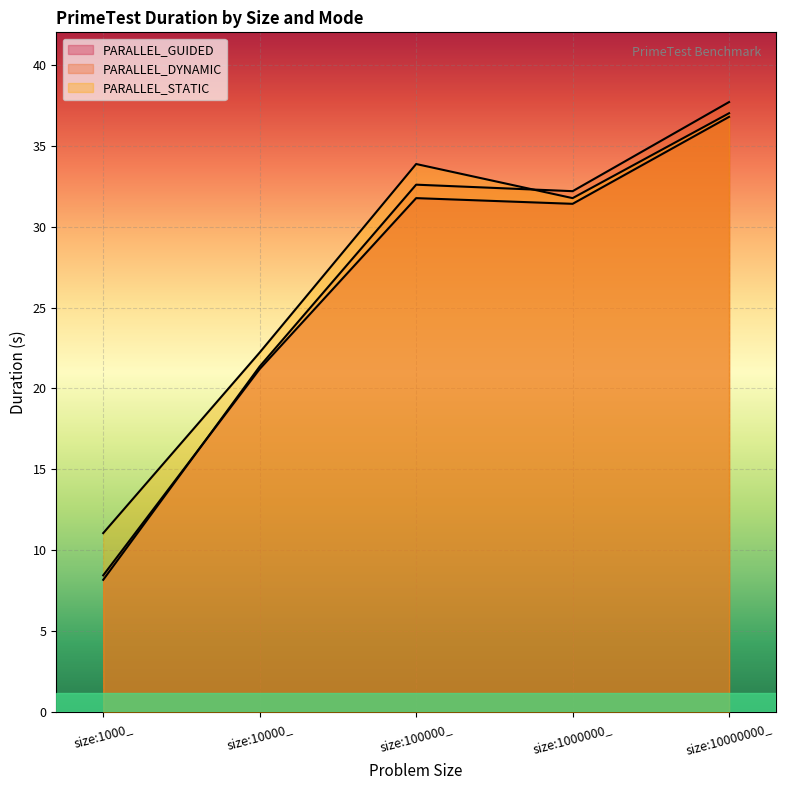

Between size:100000_ and size:10000000_, which series saw the biggest shift?

PARALLEL_DYNAMIC